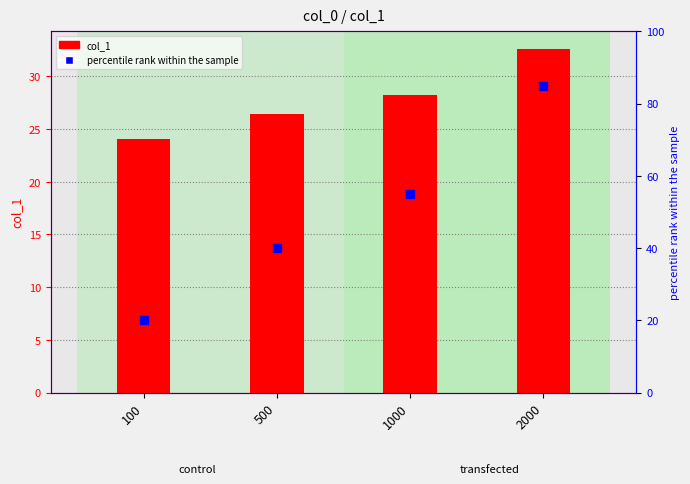

What is the total value across all series at 2000?

117.6